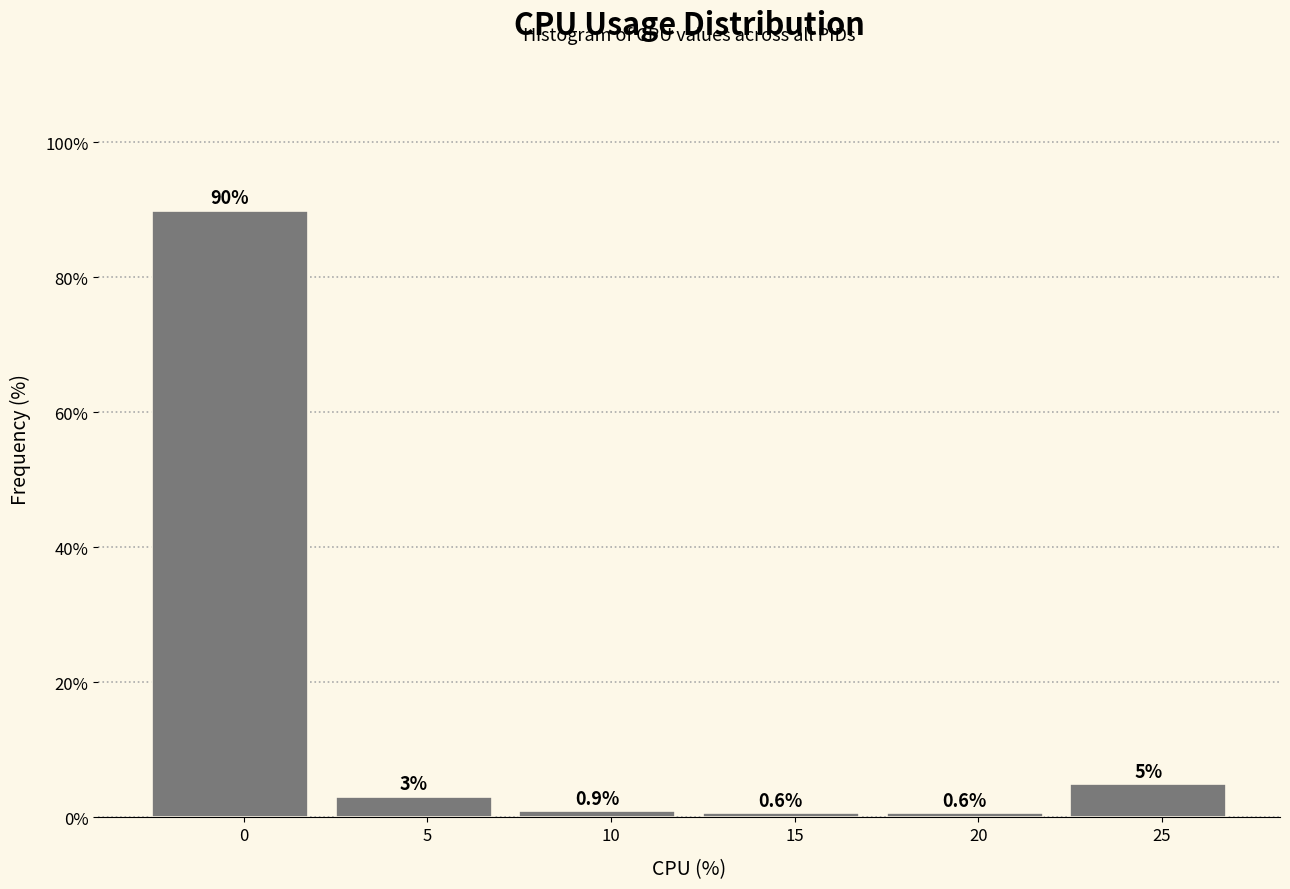

Is it true that the value at 20 is 0.6?

True